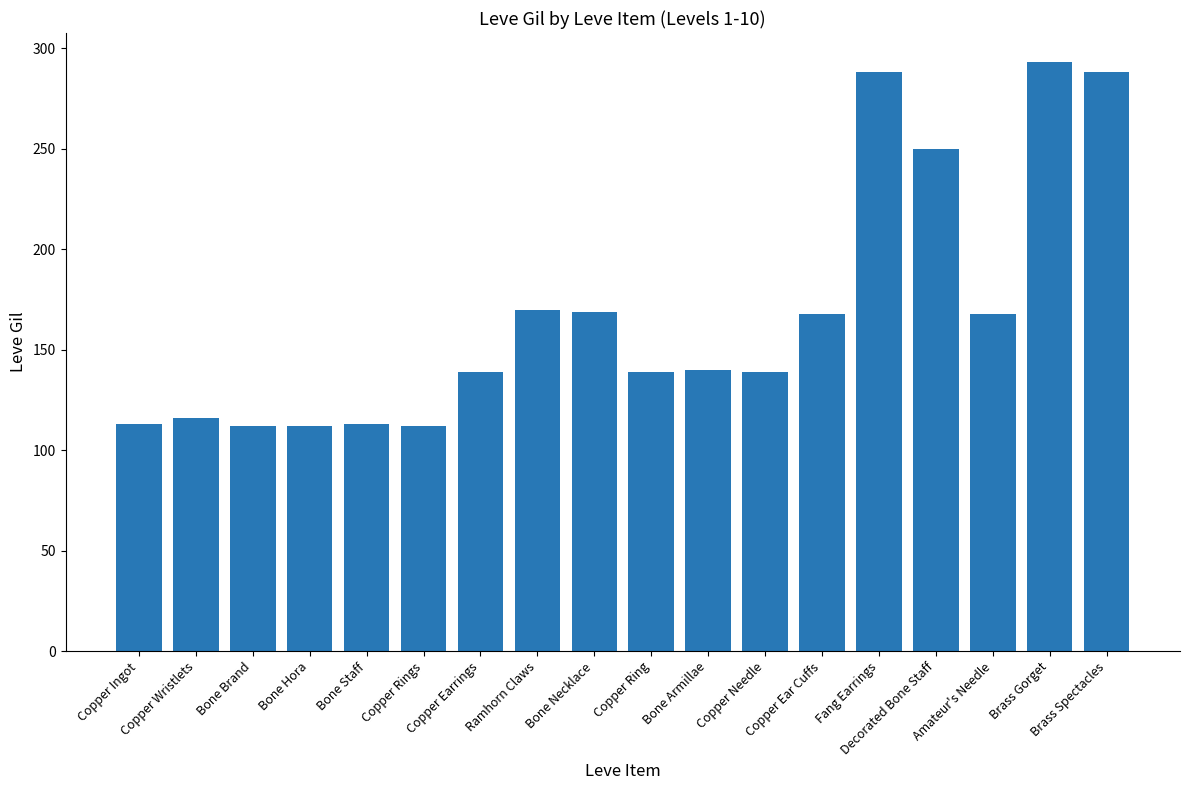

Is it true that the value at Bone Brand is 112?

True